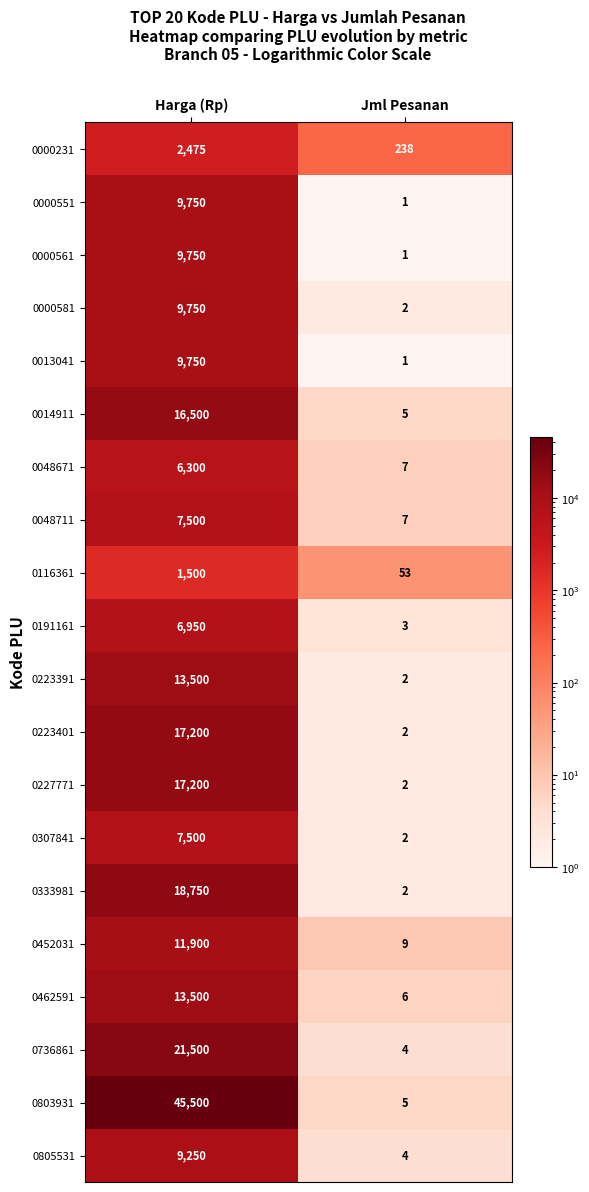

Rank the categories by 0116361 value from highest to lowest.

Harga (Rp), Jml Pesanan